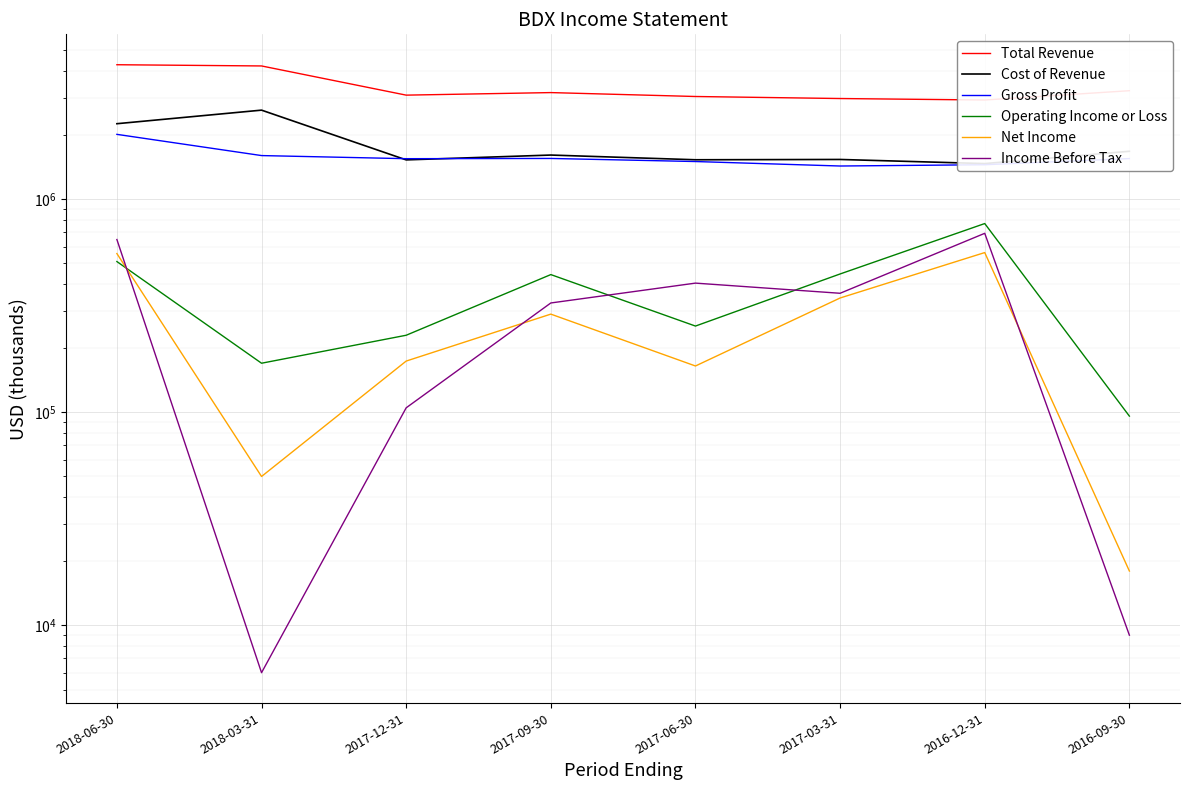

What is the sum of the Operating Income or Loss values at 2017-09-30 and 2017-12-31?

673000